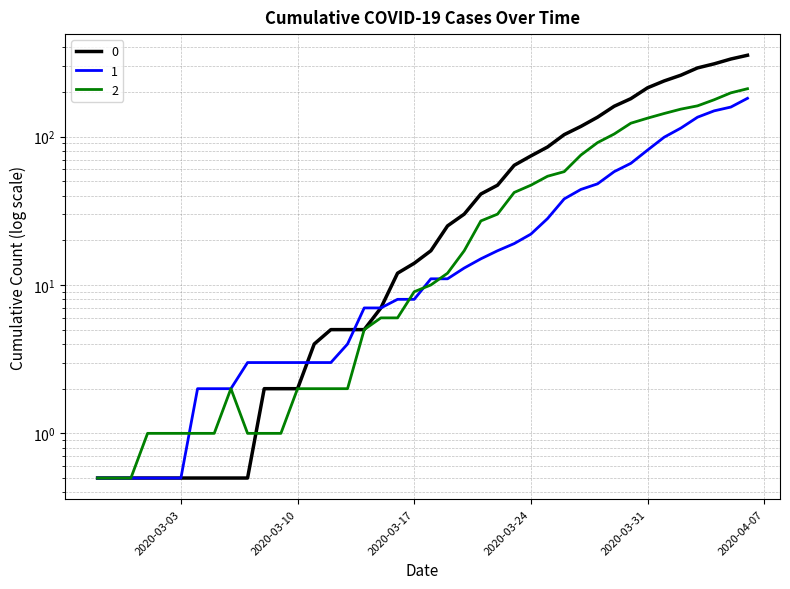

The 1 series shows 0.5 at 2020-02-29. True or false?

True